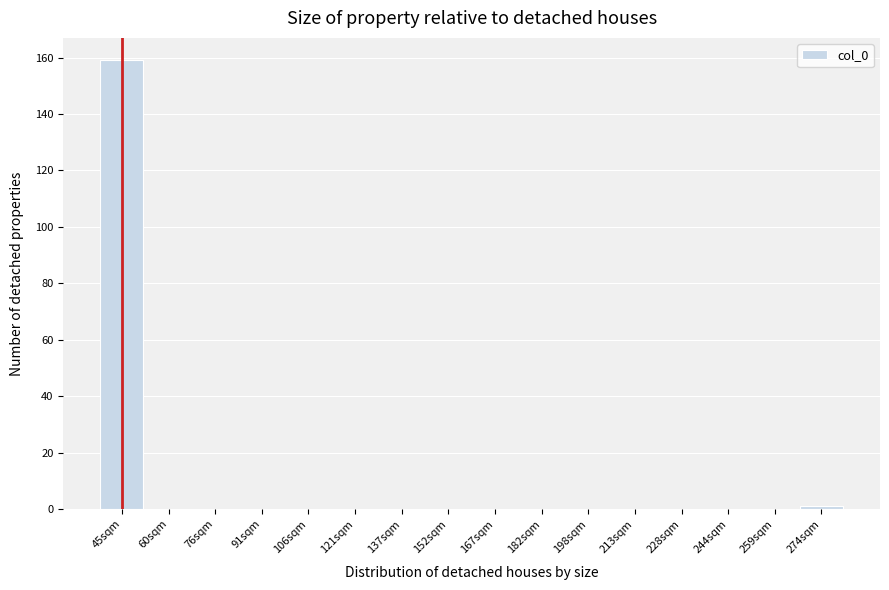

Reading left to right, extract all data points from this chart.

45sqm=159	60sqm=0	76sqm=0	91sqm=0	106sqm=0	121sqm=0	137sqm=0	152sqm=0	167sqm=0	182sqm=0	198sqm=0	213sqm=0	228sqm=0	244sqm=0	259sqm=0	274sqm=1